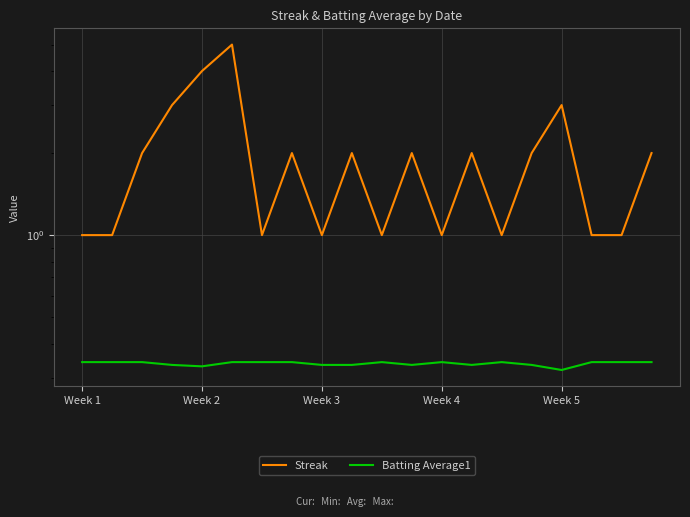

The Streak series shows 3.0 at Week 5. True or false?

True